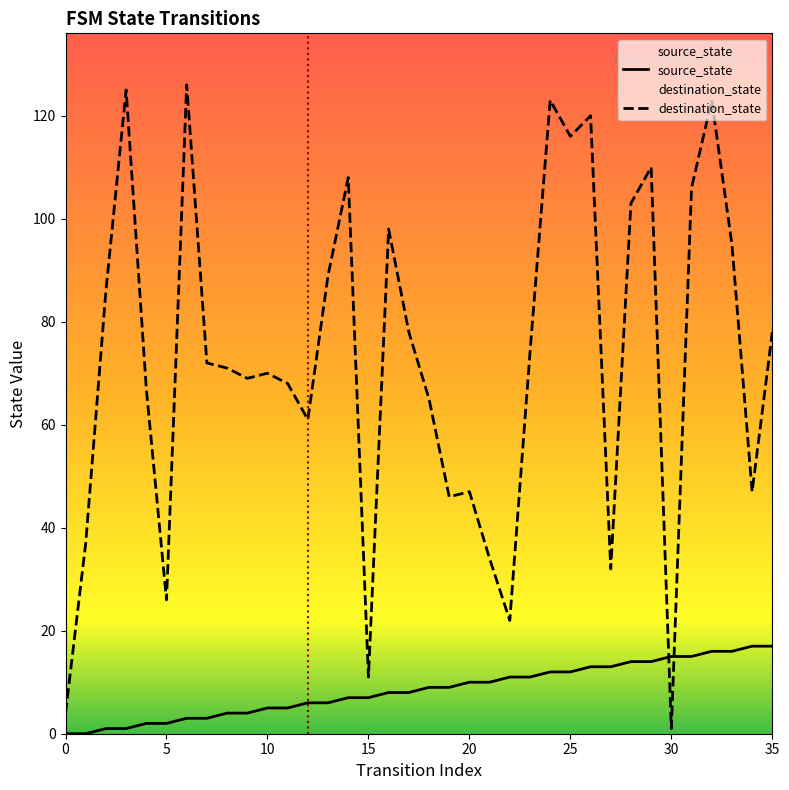

What is the average value of the destination_state series?

72